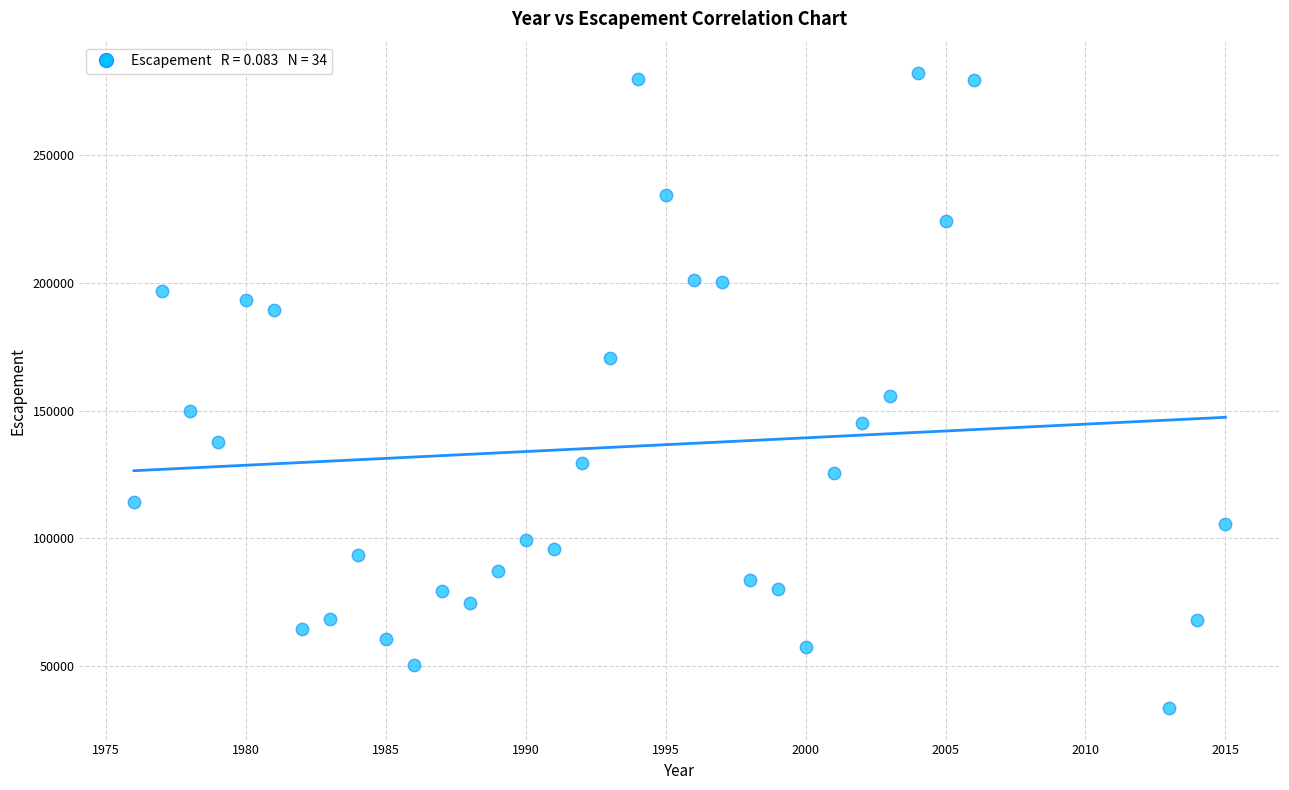

What is the range of X values (max minus min)?

39.0